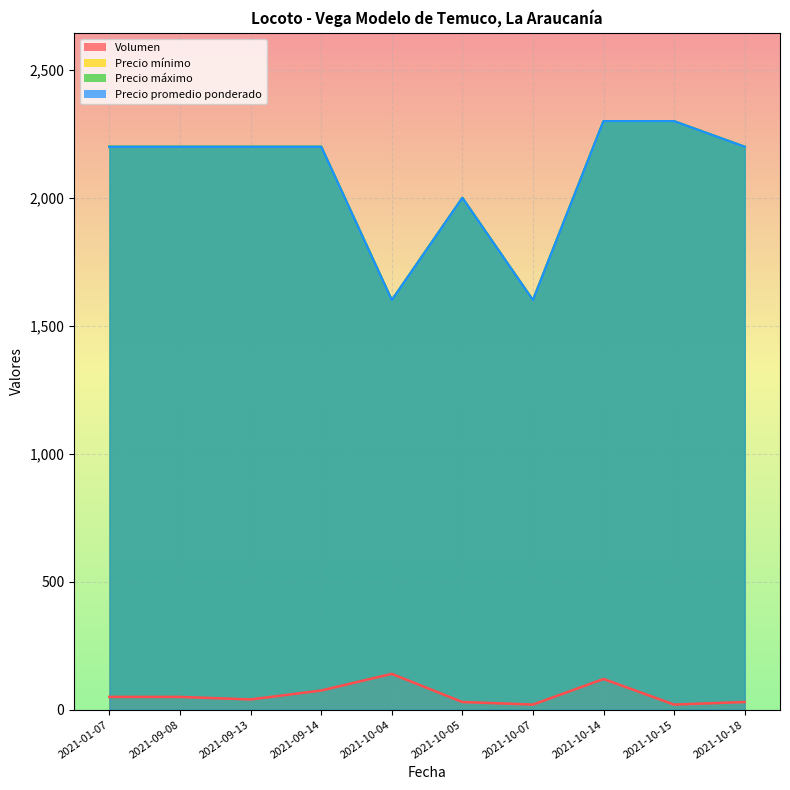

What is the greatest value displayed?

2300